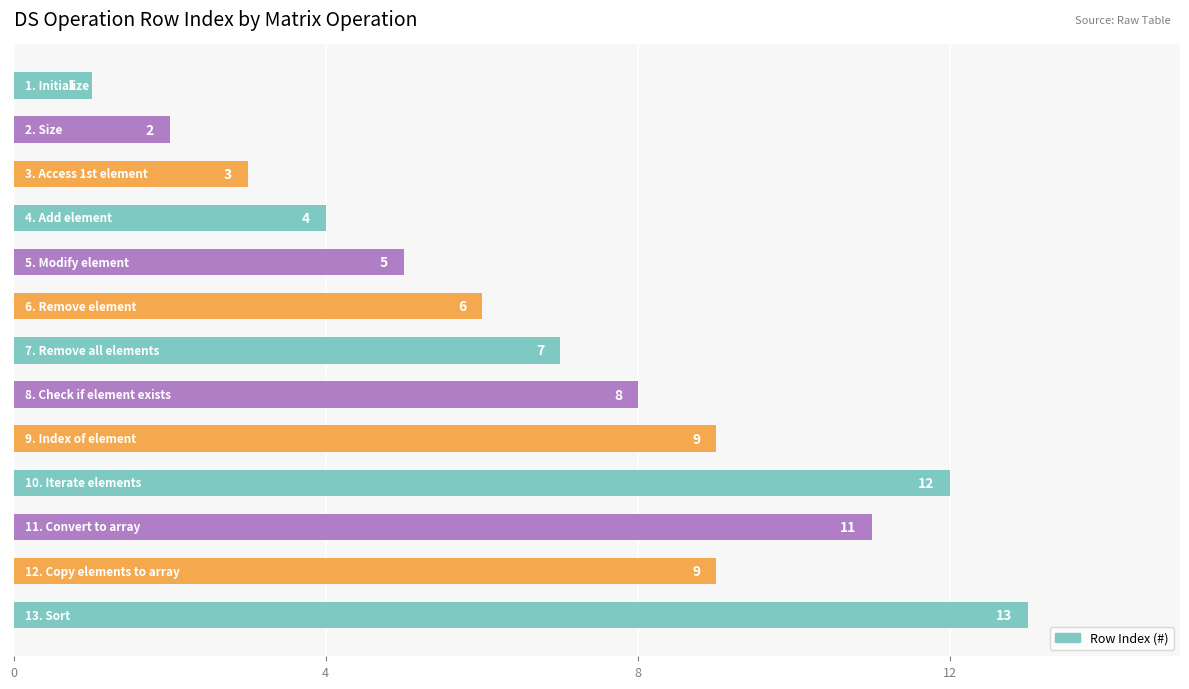

What is the minimum value shown in the chart?

1